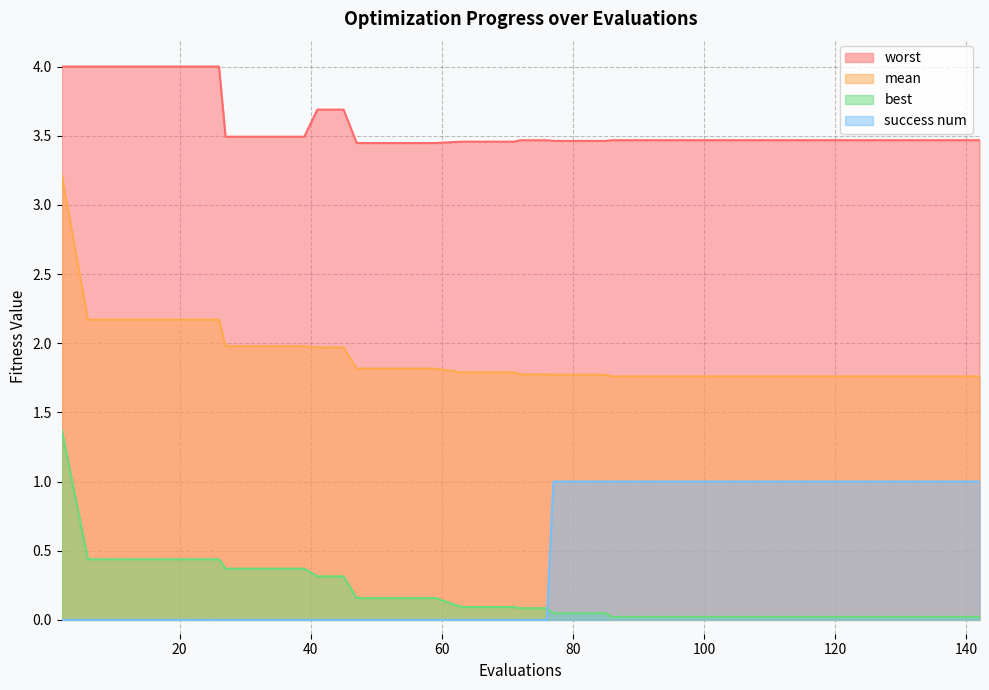

Which series has the largest total across all categories?

worst